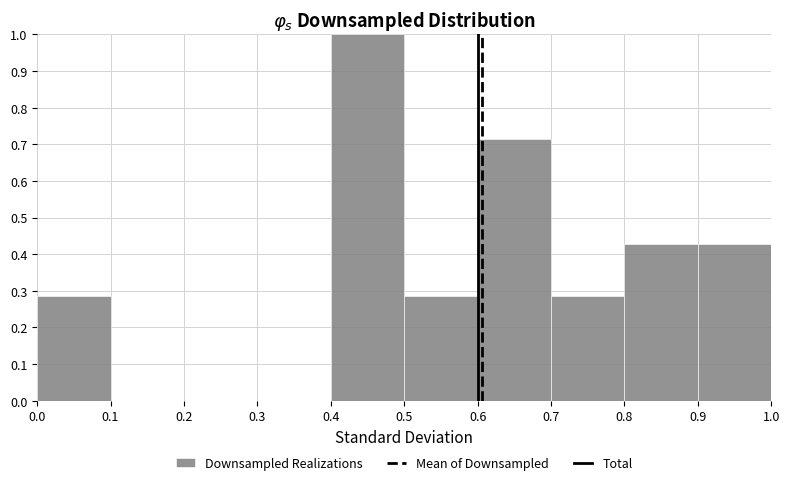

Which range on the x-axis has the tallest bar?

0.4 to 0.5